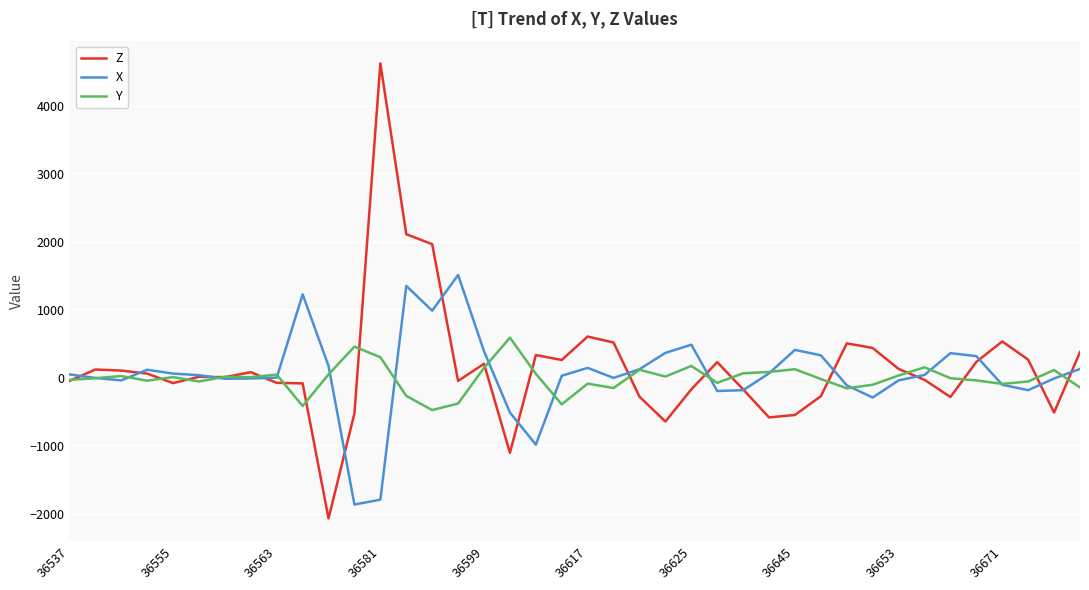

What is the minimum value for Z?

-2060